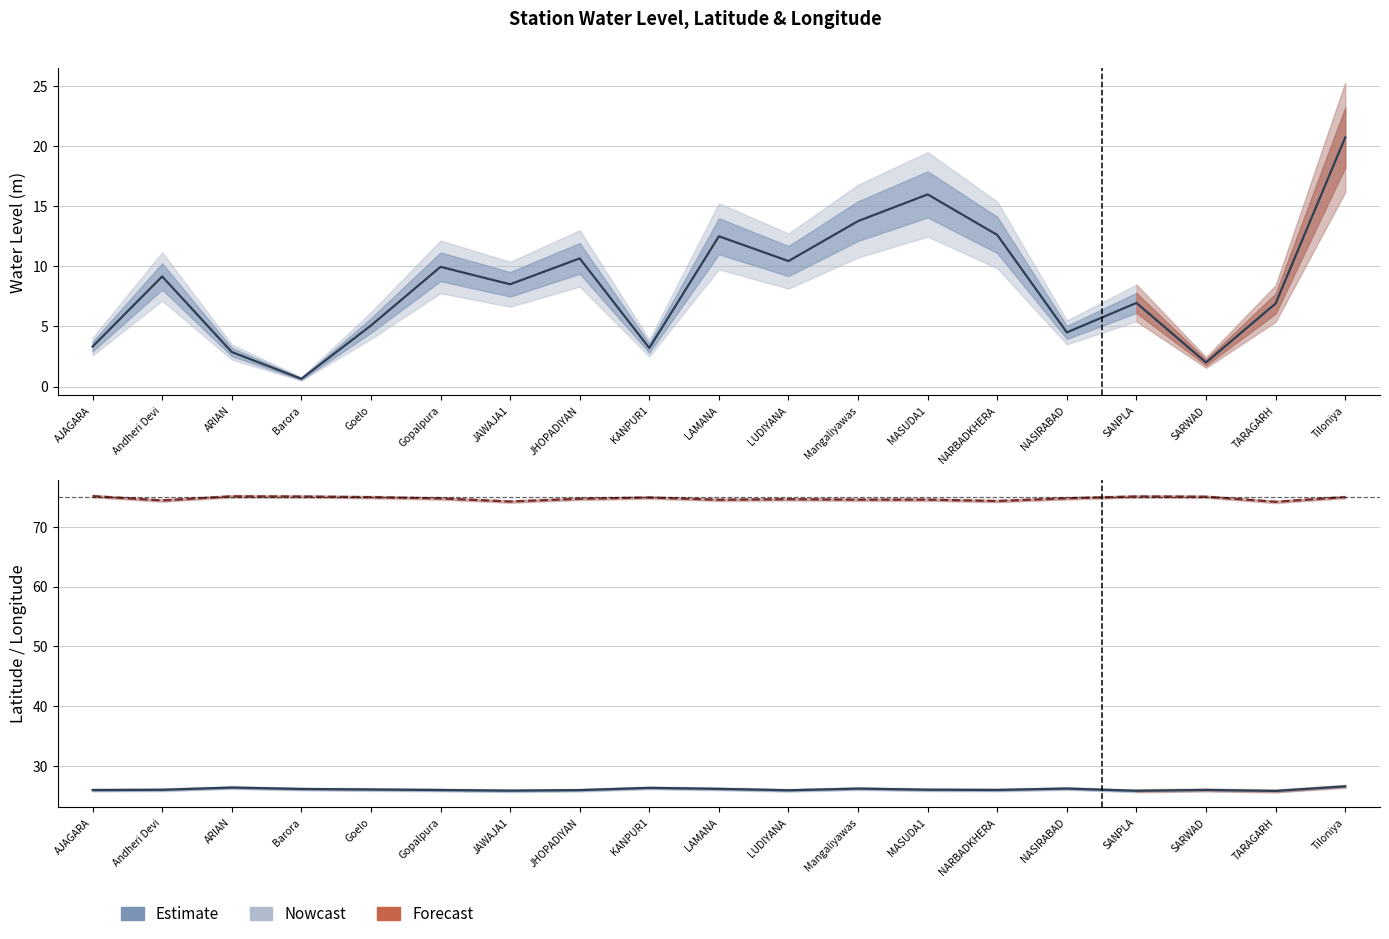

What is the difference between the second highest and second lowest values in the Latitude (Estimate) series?

0.5